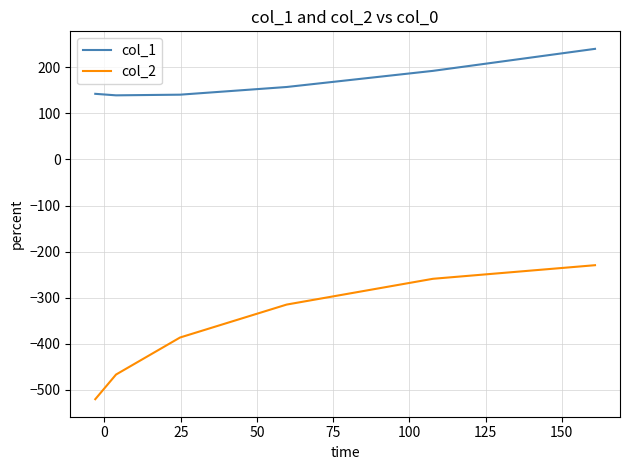

True or false: col_2 and col_1 intersect in this chart.

False